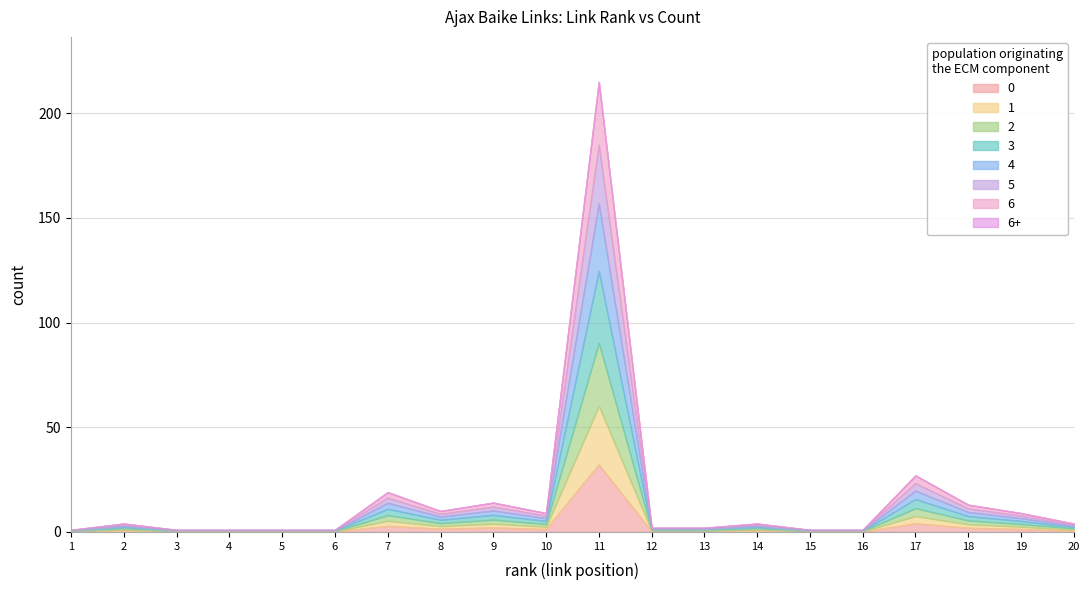

The chart shows a value of 2.9 at 7. True or false?

True